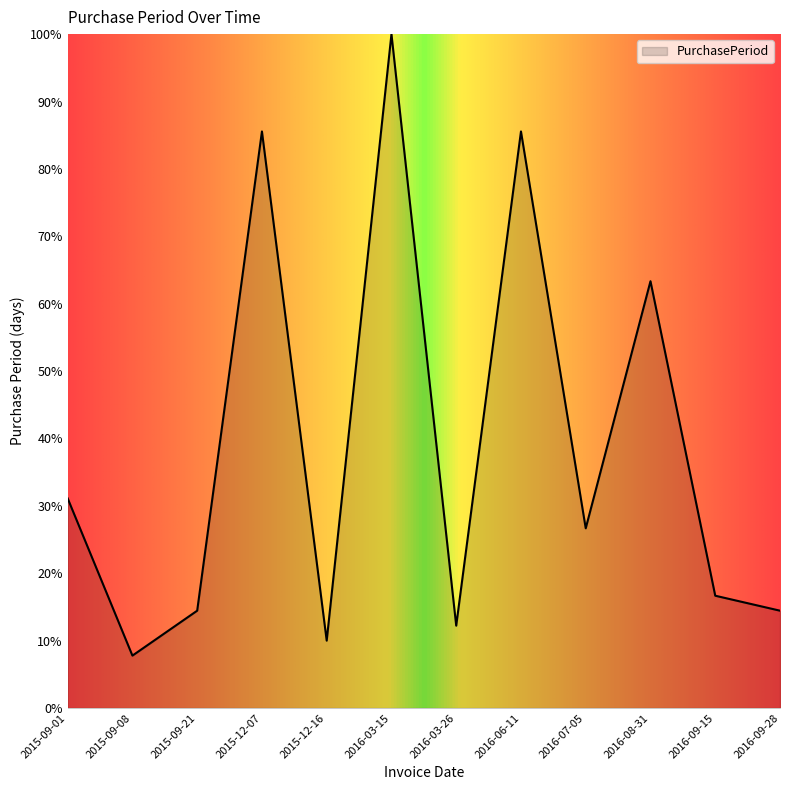

Between 2016-08-31 and 2016-09-15, which is larger?

2016-08-31